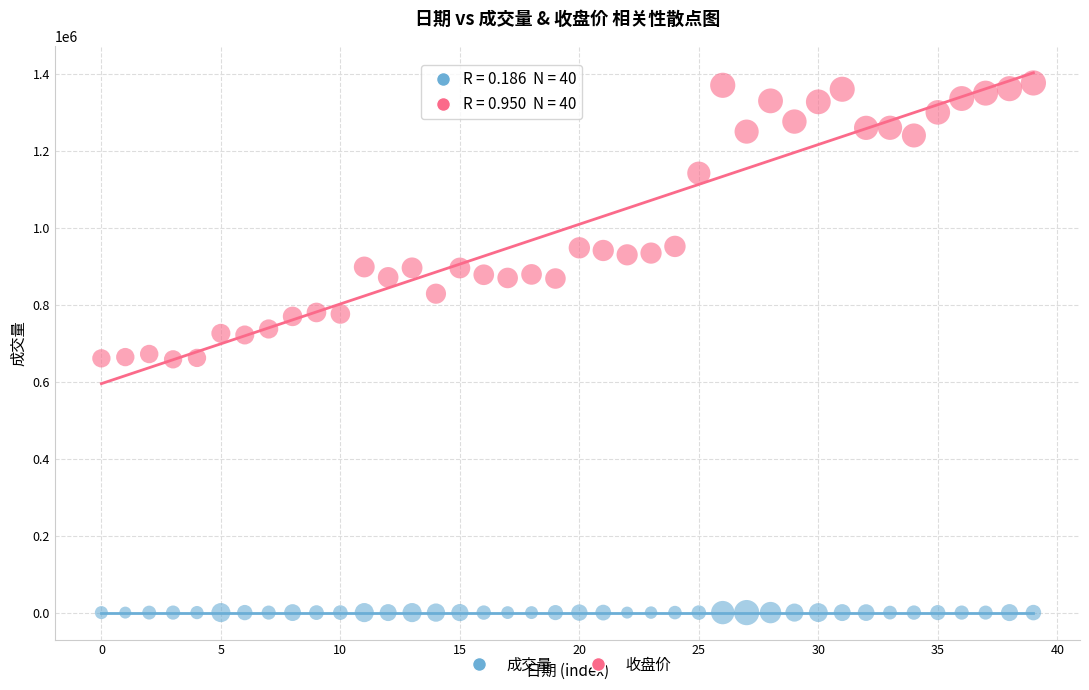

Across all data points, what is the range of Y values (max minus min)?

1376499.2